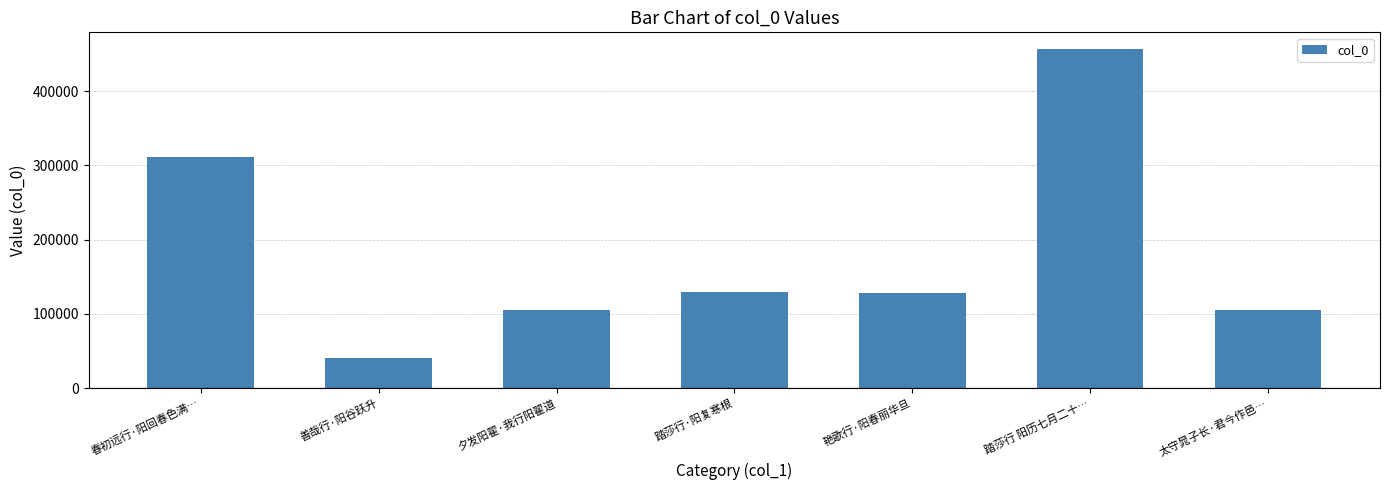

What is the greatest value displayed?

456540